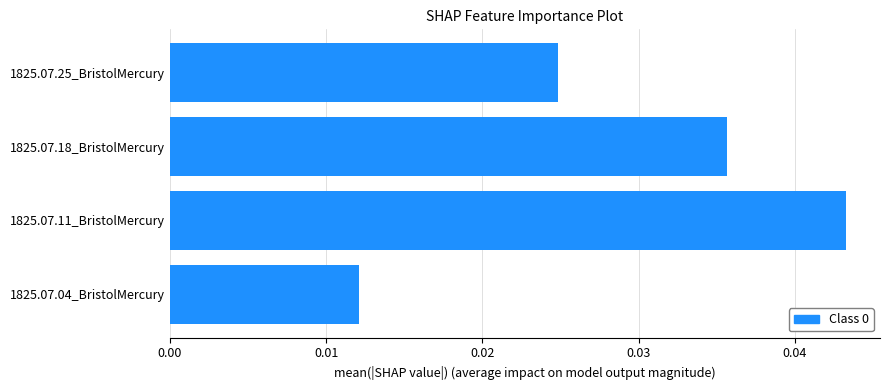

Are the bars horizontal?

Yes